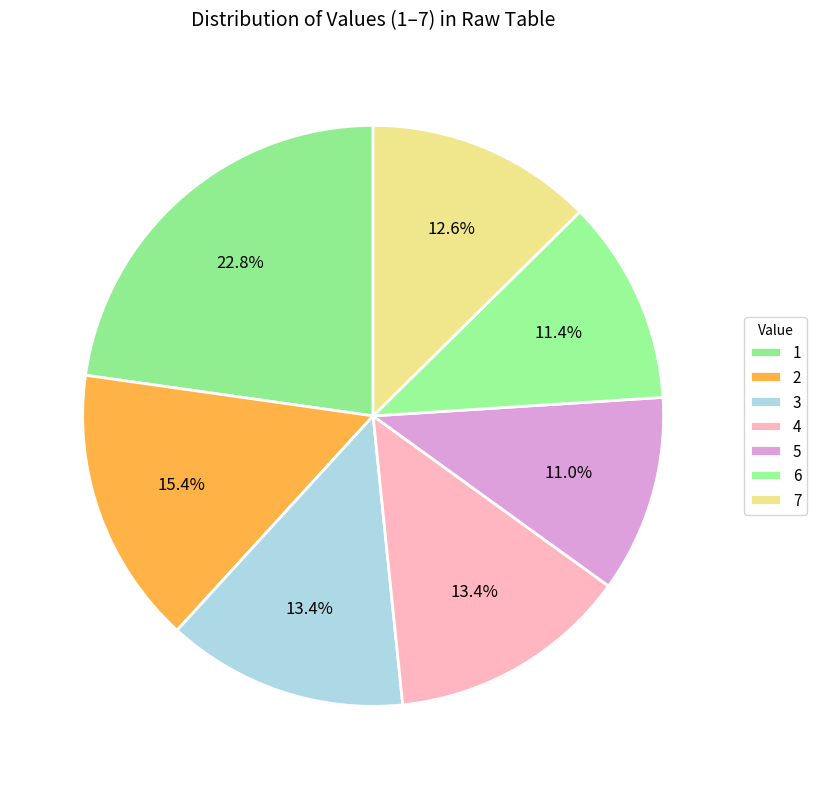

How many slices are in this pie chart?

7